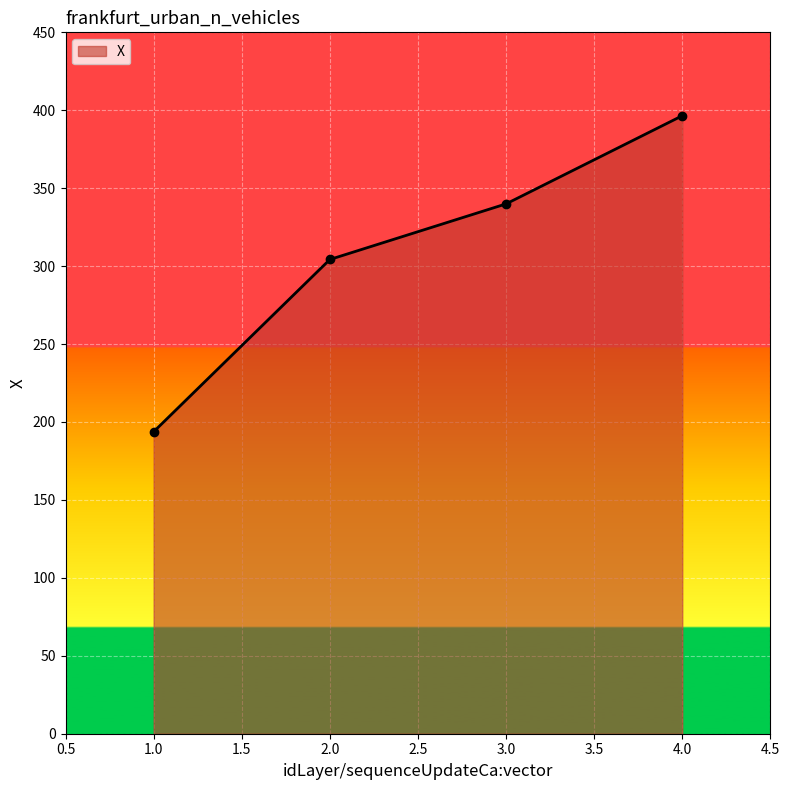

Is it true that the value at 3.0 is 339.9?

True